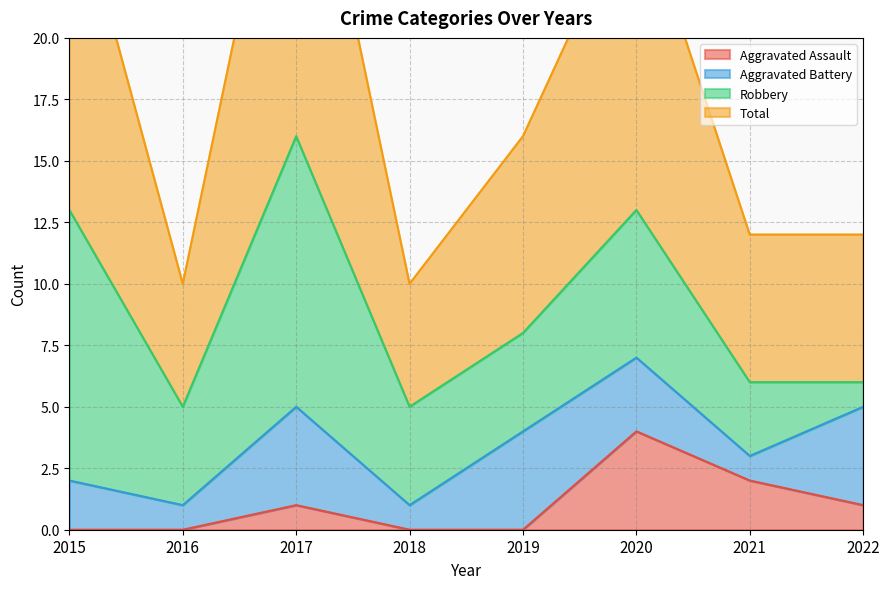

At which label does Aggravated Assault reach its peak?

2020